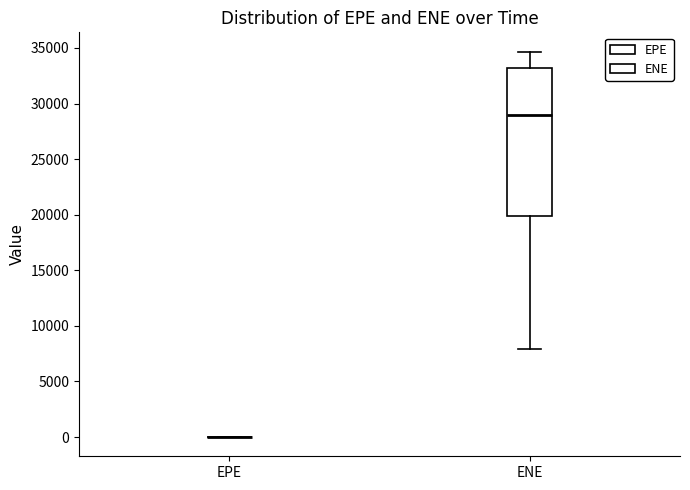

Reading left to right, read every box against the y-axis: the position of its median line, the range the box covers, and the ends of its whiskers. The values are not printed on the chart, so give them approximately, as read against the axis.

EPE: box collapsed to a line at 0, whiskers 0 to 0
ENE: median 29000, box 20000 to 33000, whiskers 8000 to 34500